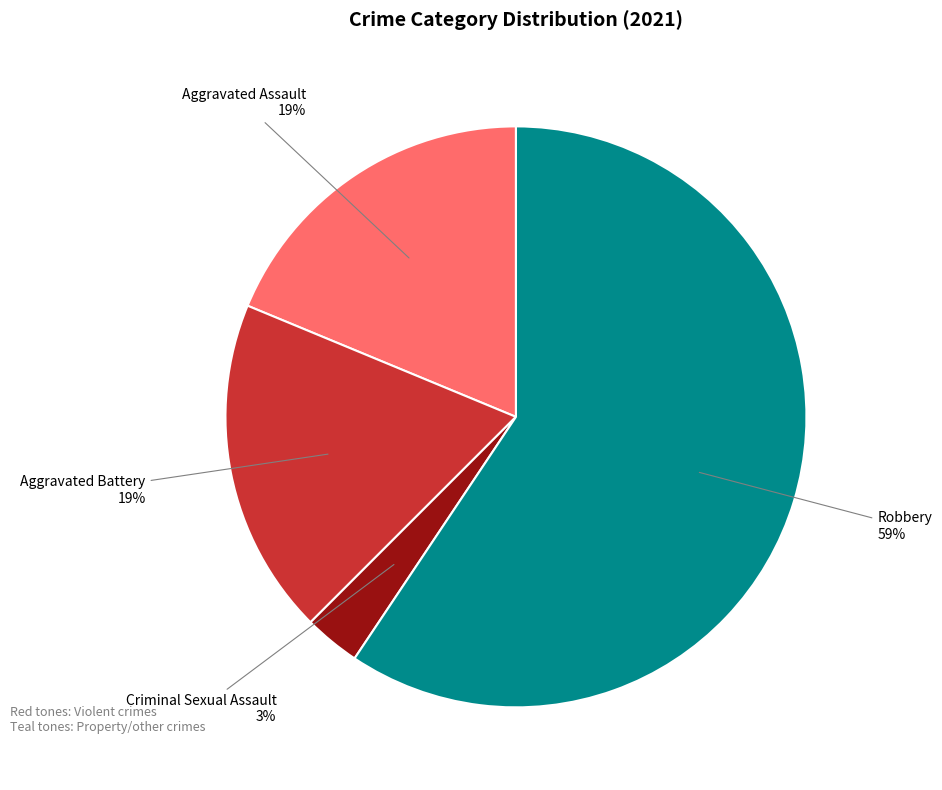

Is there any slice that represents more than half of the pie?

Yes